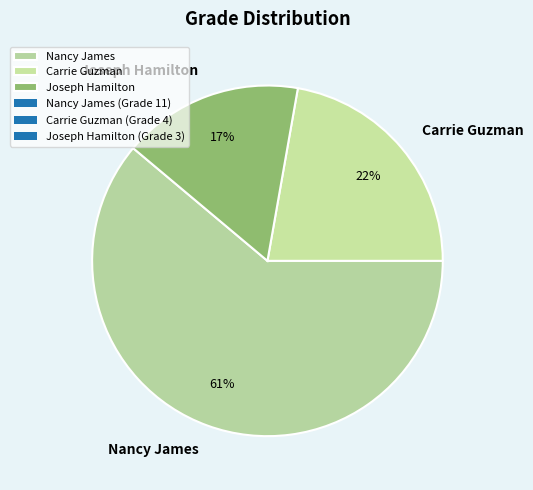

Do Carrie Guzman and Nancy James together represent more than half of the pie?

Yes